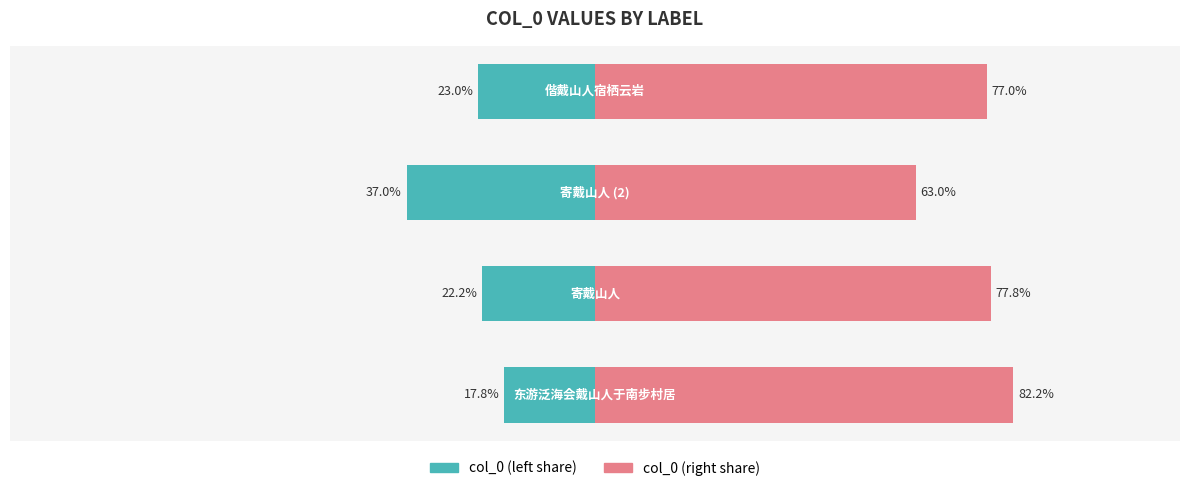

How many data points in col_0 (left share) are less than -22?

3